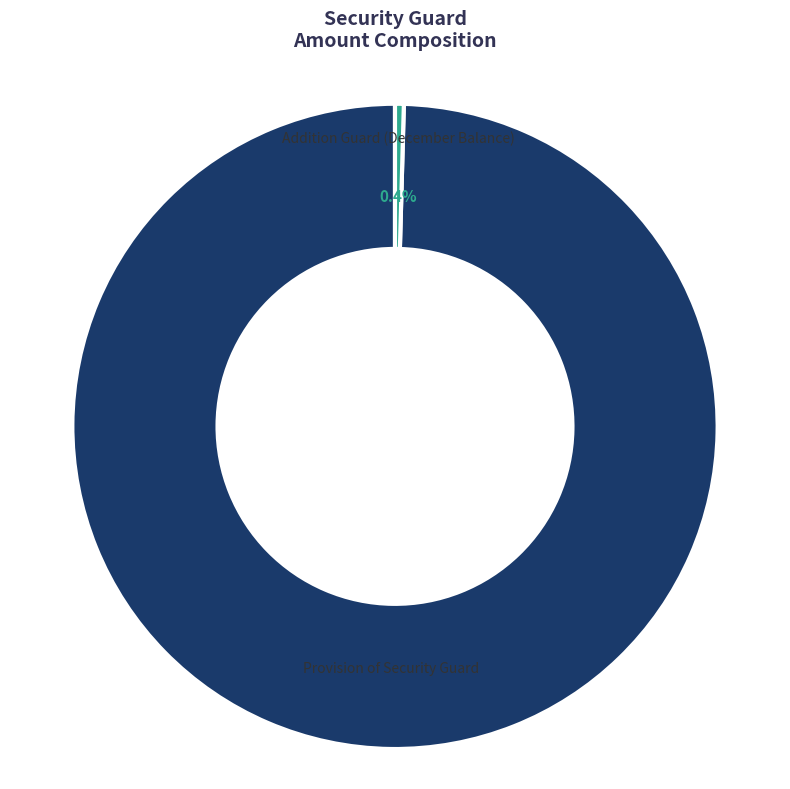

Which category has the biggest portion of the pie?

Provision of Security Guard